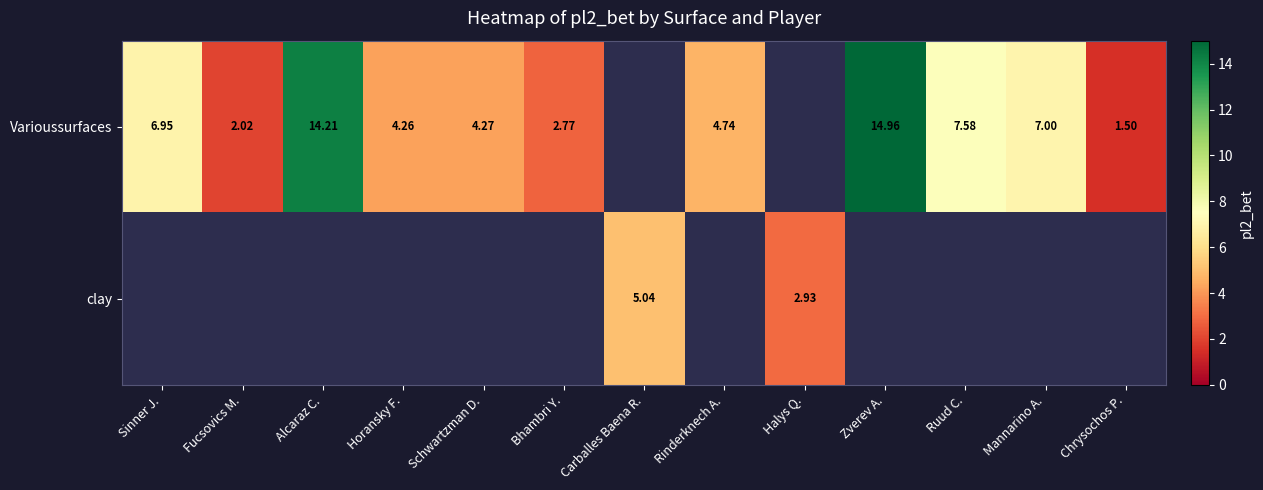

Which category has the lowest value in the Varioussurfaces series?

Chrysochos P.